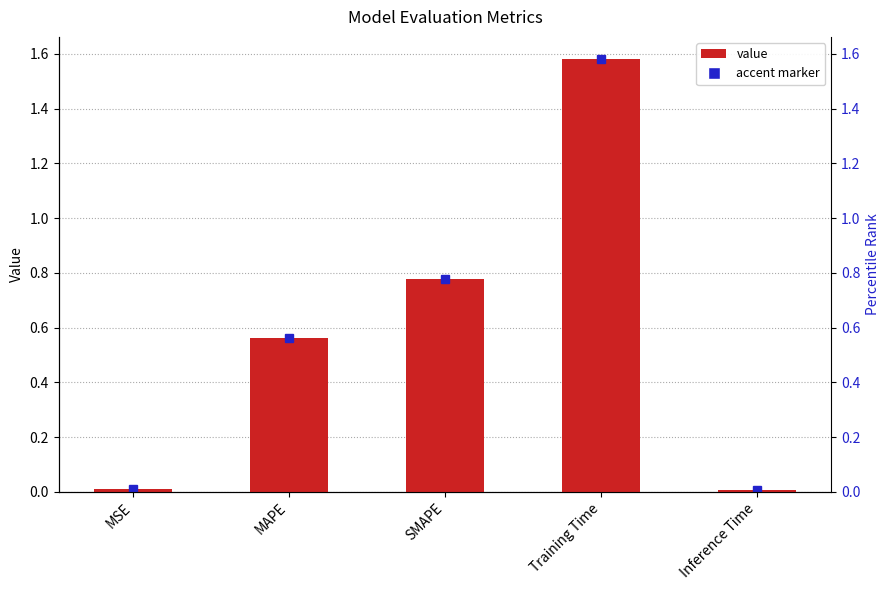

The chart shows a value of 0.0 at MSE. True or false?

False